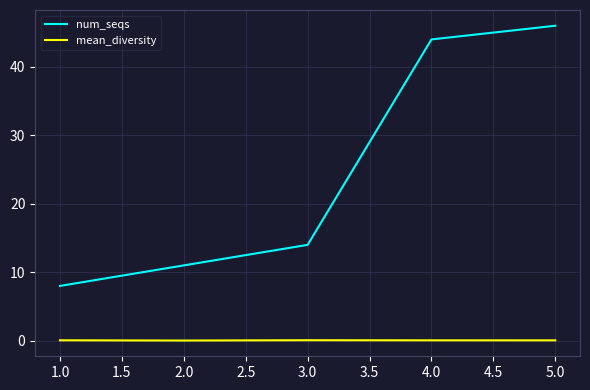

At which label is num_seqs closest to 27?

3.0